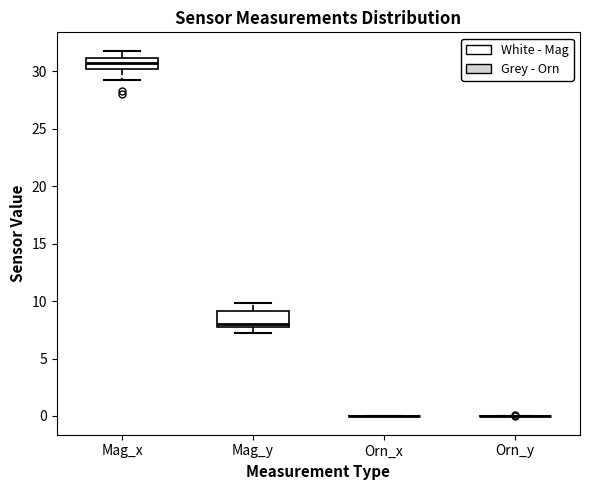

Reading left to right, read every box against the y-axis: the position of its median line, the range the box covers, and the ends of its whiskers. The values are not printed on the chart, so give them approximately, as read against the axis.

Mag_x: median 30.5, box 30.0 to 31.0, whiskers 29.5 to 32.0
Mag_y: median 8.0 (just above the box's lower edge), box 8.0 to 9.0, whiskers 7.5 to 10.0
Orn_x: box collapsed to a line at 0.0, whiskers 0.0 to 0.0
Orn_y: box collapsed to a line at 0.0, whiskers 0.0 to 0.0